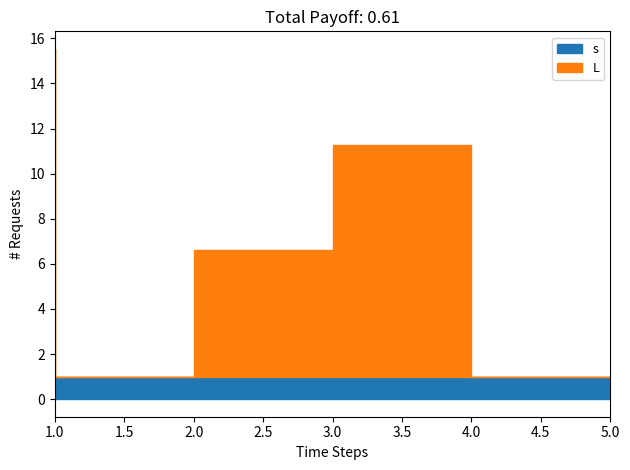

The value of s at 2 is 0.3. True or false?

False